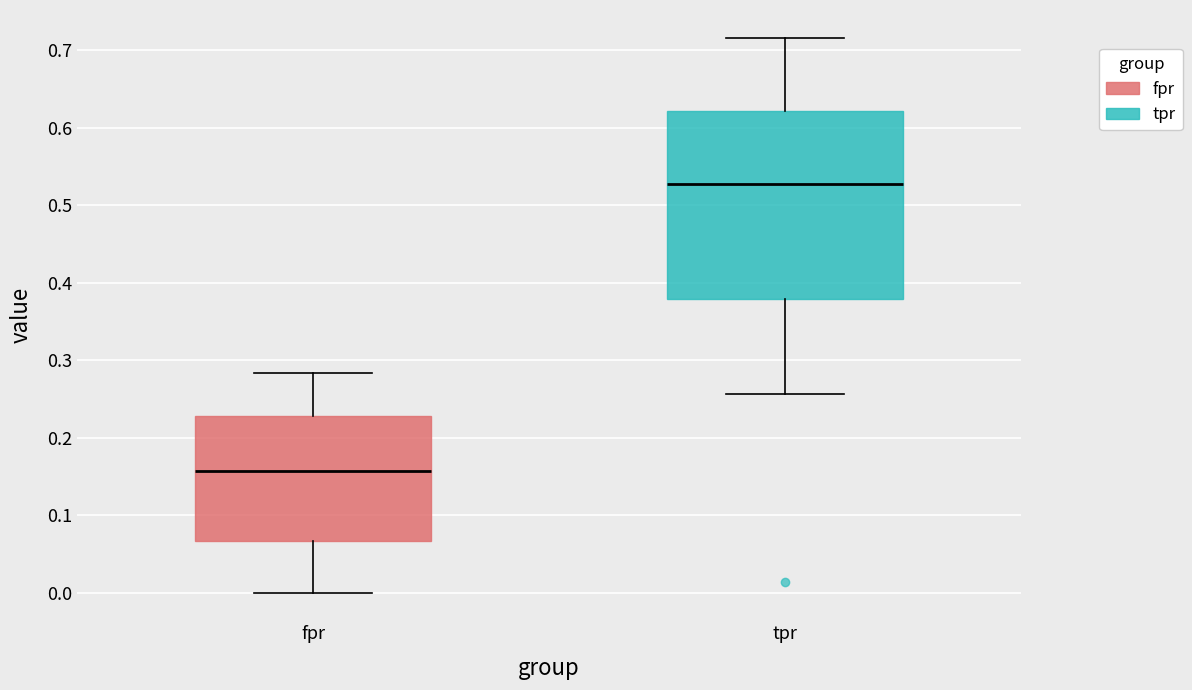

Reading left to right, read every box against the y-axis: the position of its median line, the range the box covers, and the ends of its whiskers. The values are not printed on the chart, so give them approximately, as read against the axis.

fpr: median 0.16, box 0.07 to 0.23, whiskers 0.00 to 0.28
tpr: median 0.53, box 0.38 to 0.62, whiskers 0.26 to 0.72